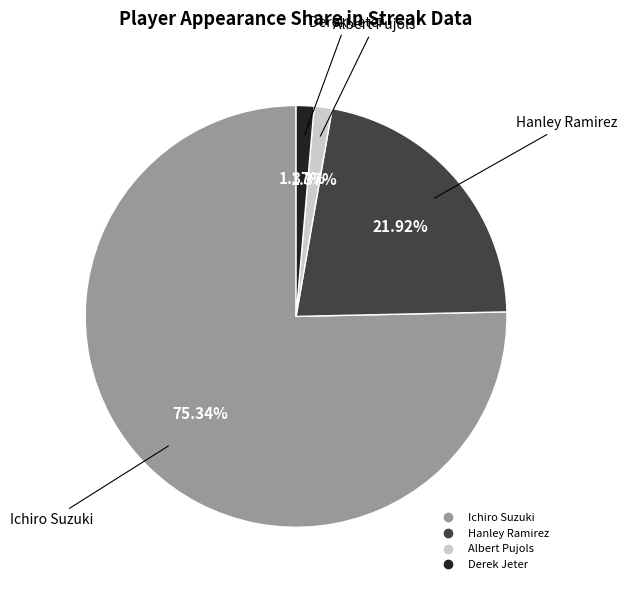

Which slice is the largest?

Ichiro Suzuki